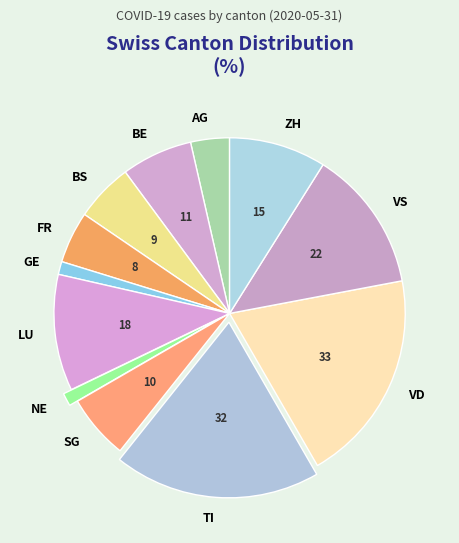

The VS slice represents 25% of the pie. True or false?

False